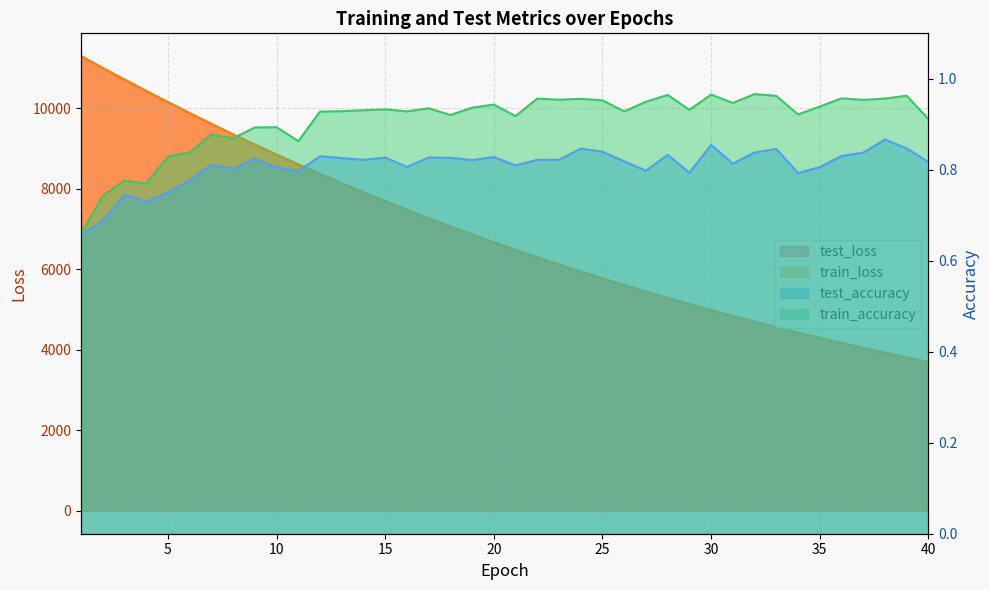

What is the average value of the test_loss series?

6896.3